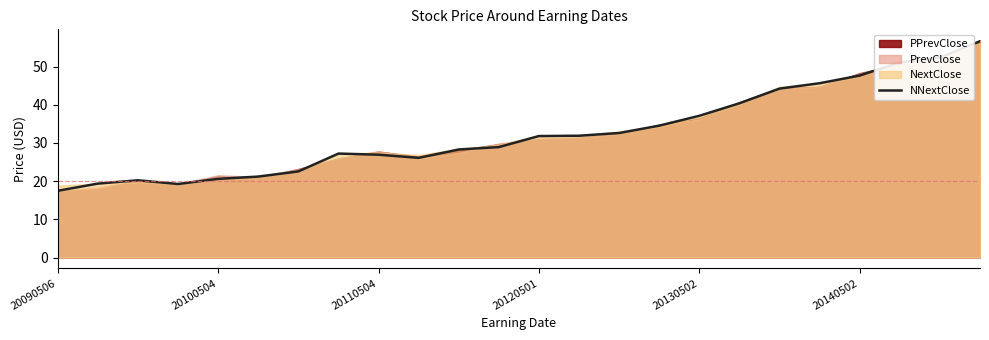

The NNextClose series shows 26.9 at 20110504. True or false?

True